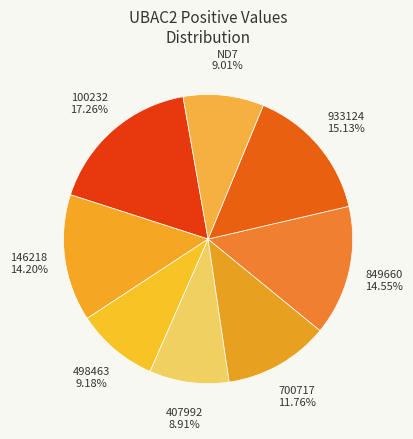

What is the largest slice in the pie chart?

100232